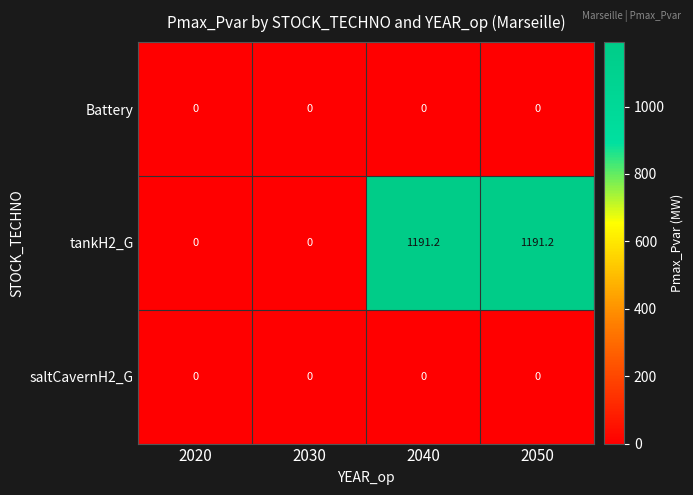

Reading left to right, transcribe all the data shown in this chart.

Battery: 0.0	0.0	0.0	0.0
tankH2_G: 0.0	0.0	1191.2	1191.2
saltCavernH2_G: 0.0	0.0	0.0	0.0